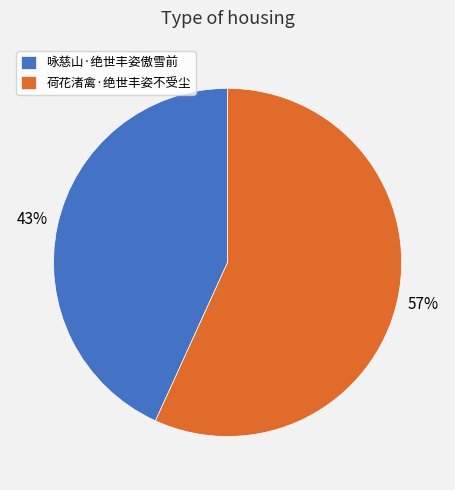

Does 咏慈山·绝世丰姿傲雪前 represent more than half of the total?

No